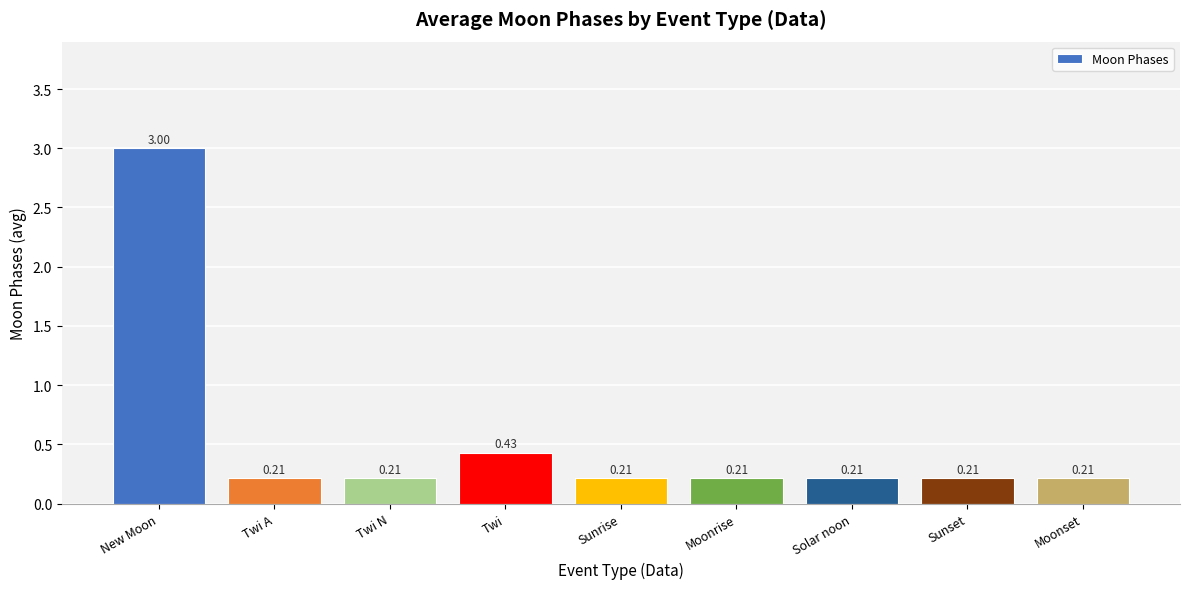

What is the maximum value shown in the chart?

3.0